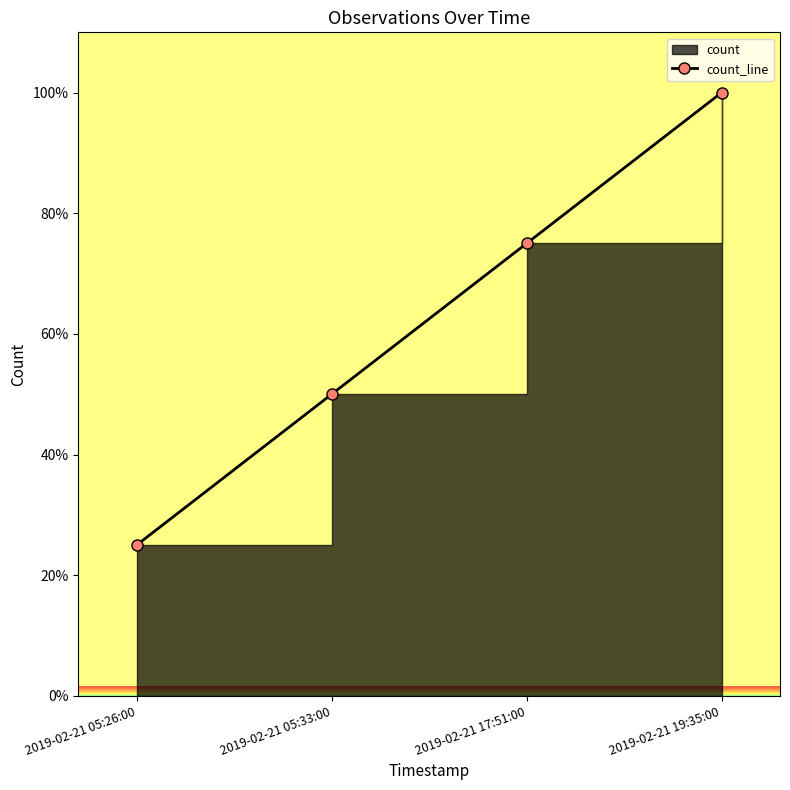

What position from the right is 2019-02-21 05:33:00?

3